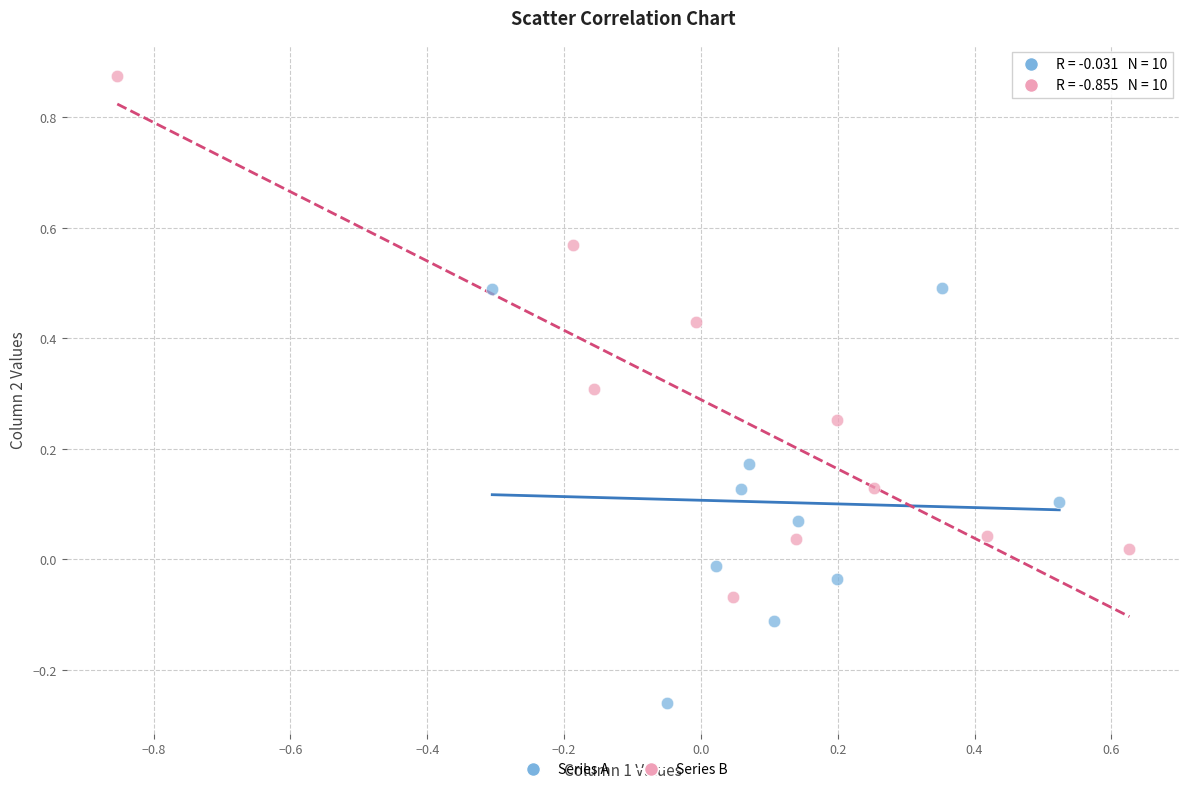

Which series contains the highest Y value?

Series B